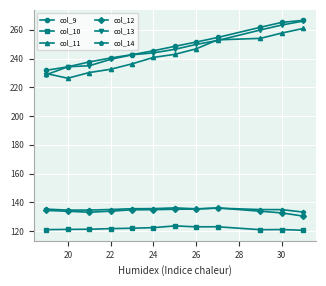

True or false: col_9 and col_12 cross at least once.

False